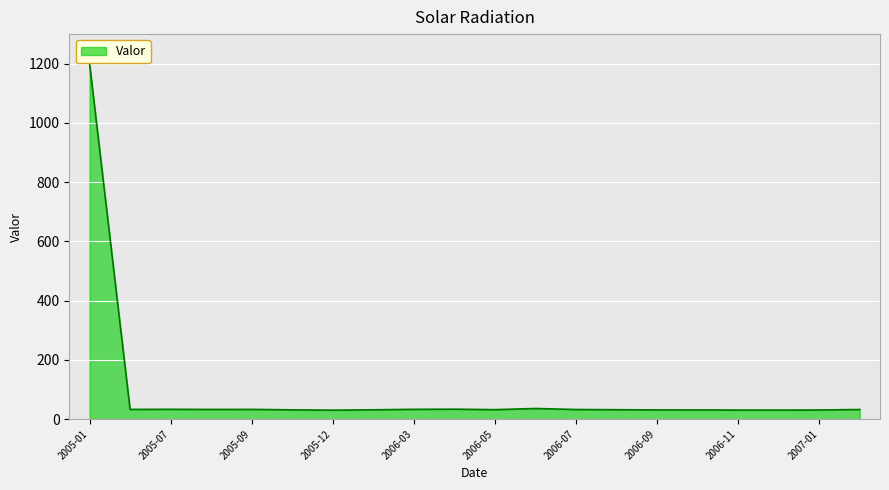

What is the smallest value displayed?

29.9